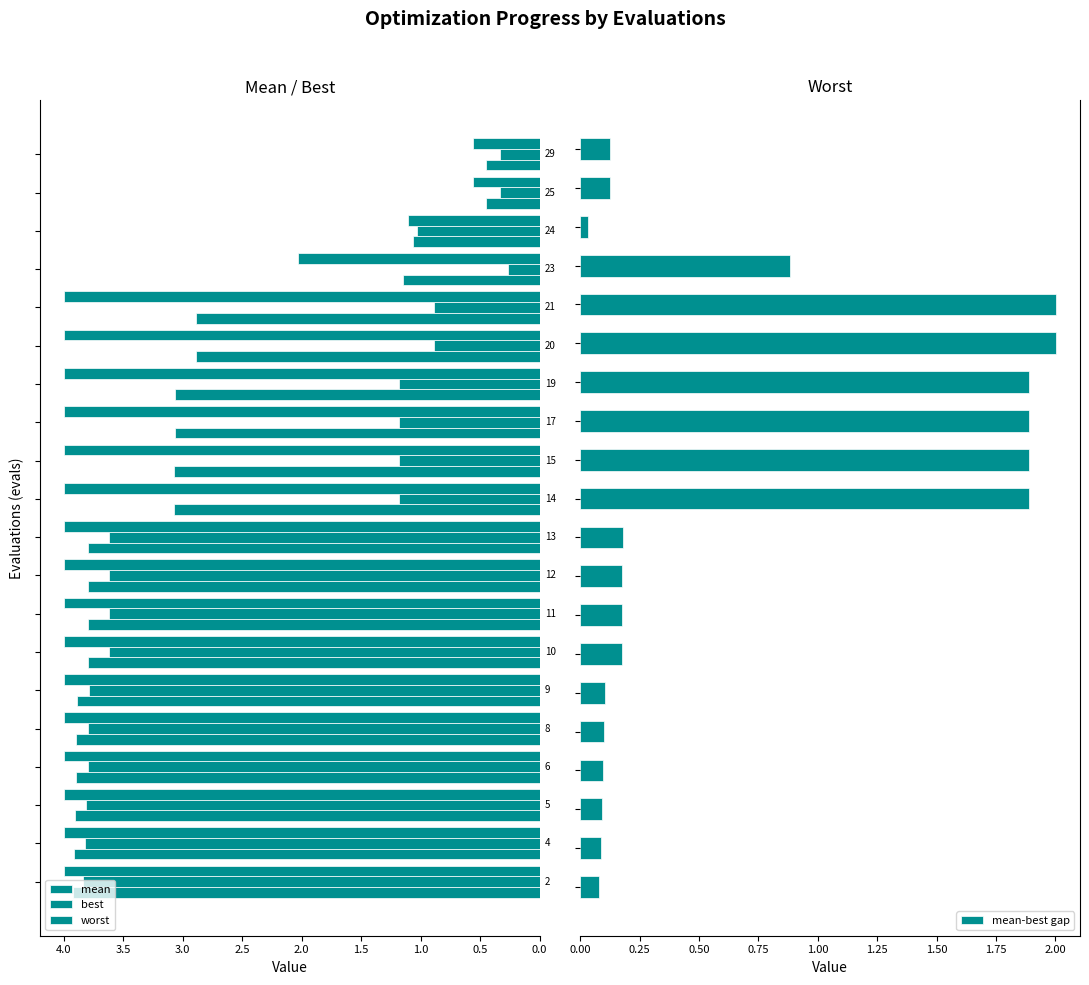

What is the value of the mean-best gap bar at the 14th from the left?

1.9